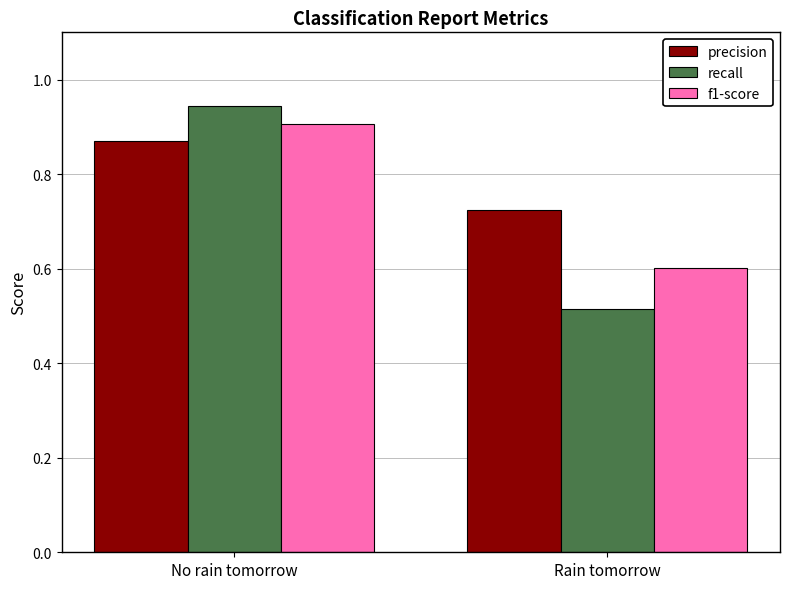

How many series are shown in this chart?

3